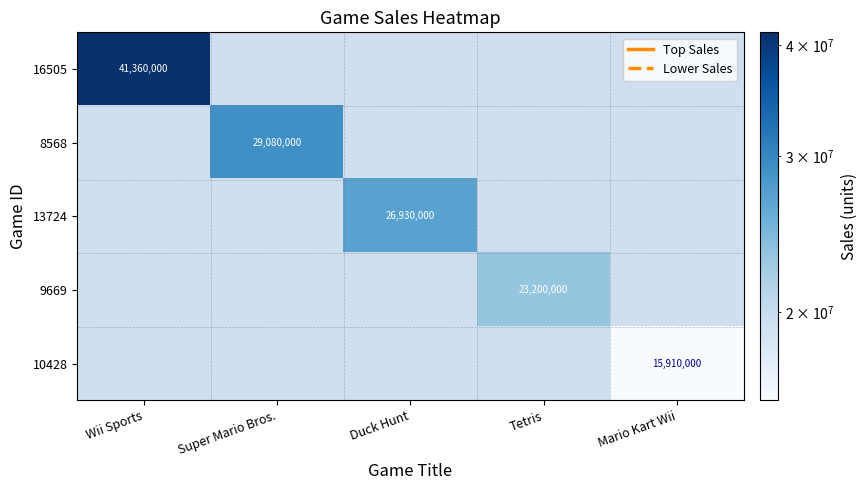

The value of 10428 at Mario Kart Wii is 15910000. True or false?

True